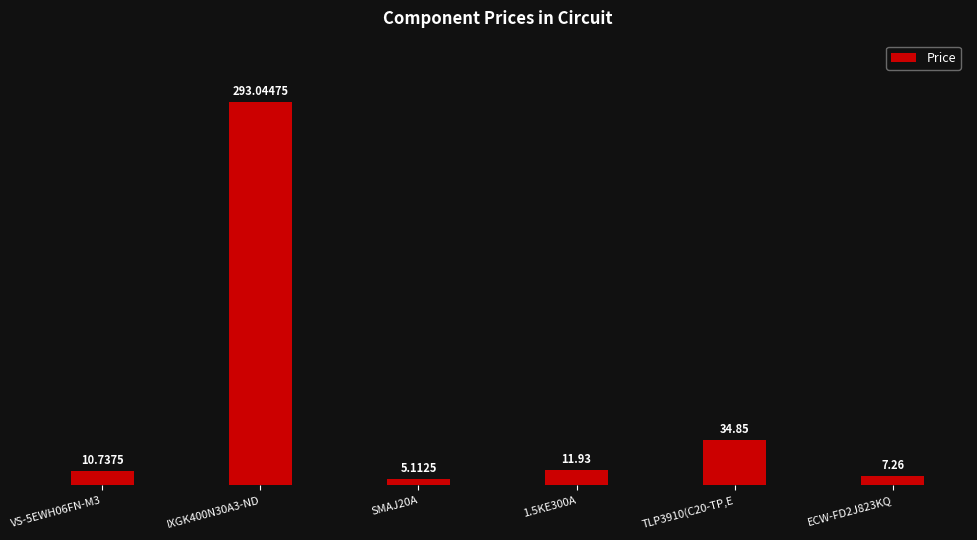

What is the difference between the maximum and second lowest values?

285.8